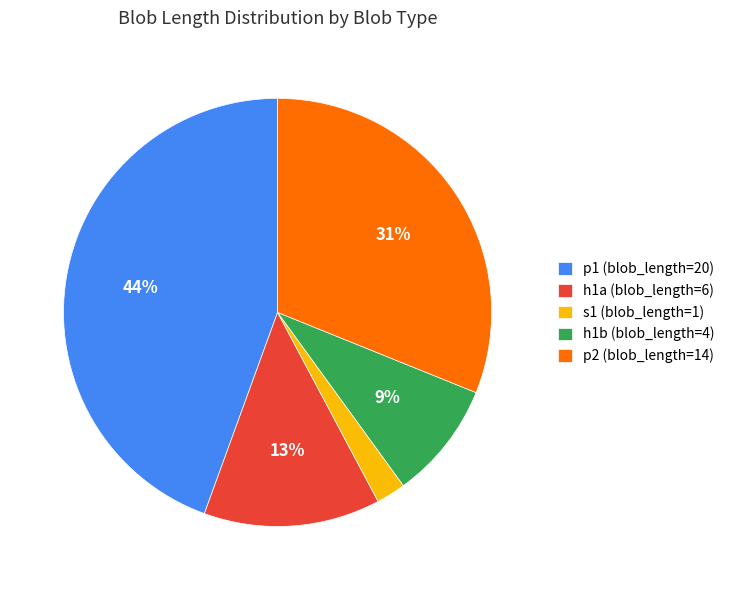

How many slices are in this pie chart?

5